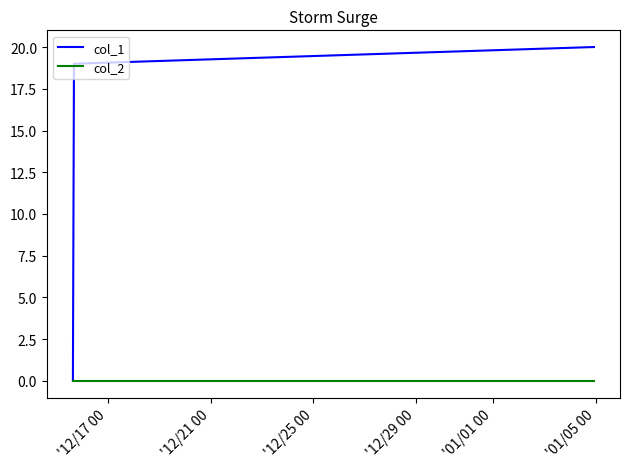

List the series in order of their peak value, highest first.

col_1, col_2